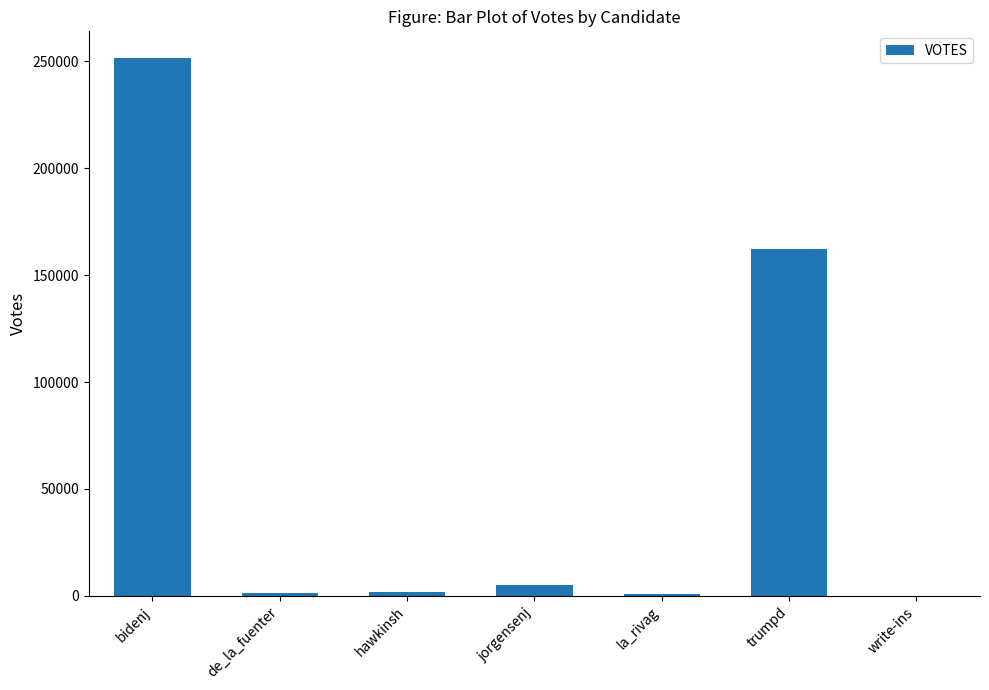

Which has a higher value, bidenj or jorgensenj?

bidenj